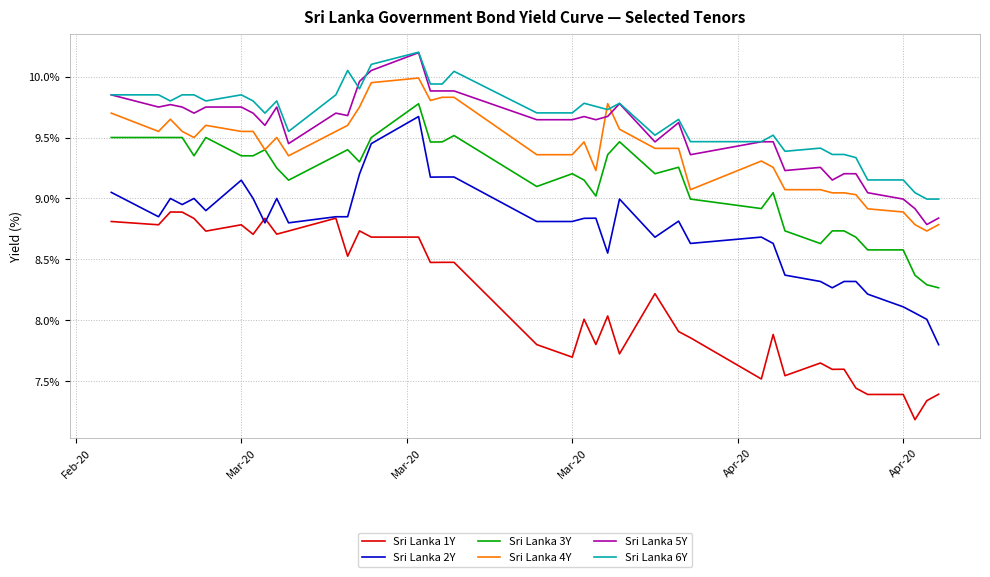

True or false: Sri Lanka 1Y and Sri Lanka 4Y cross at least once.

False